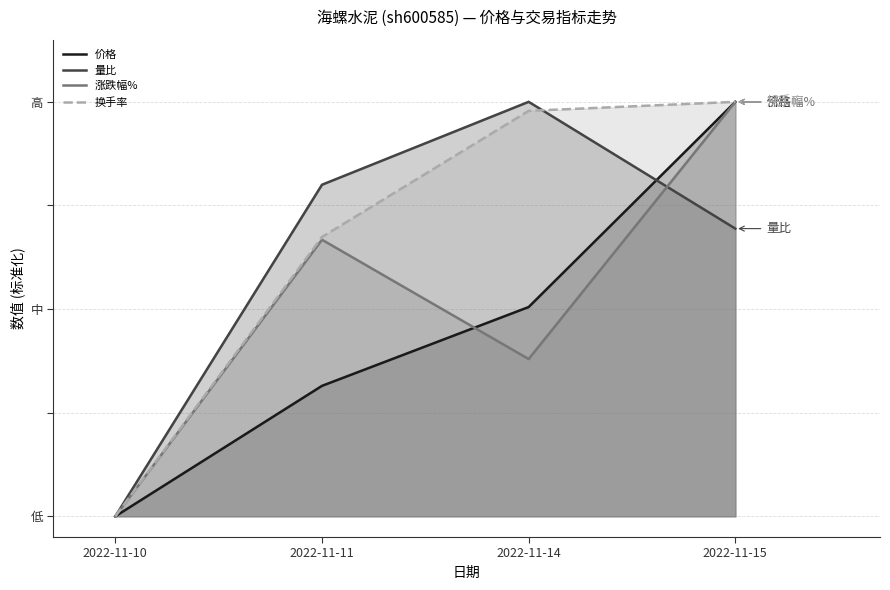

Which series has the widest spread of values?

涨跌幅%